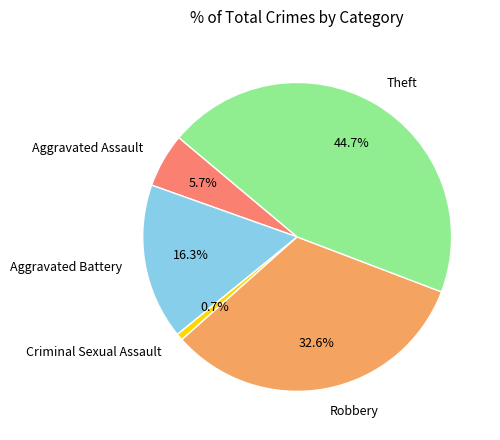

What is the largest slice in the pie chart?

Theft